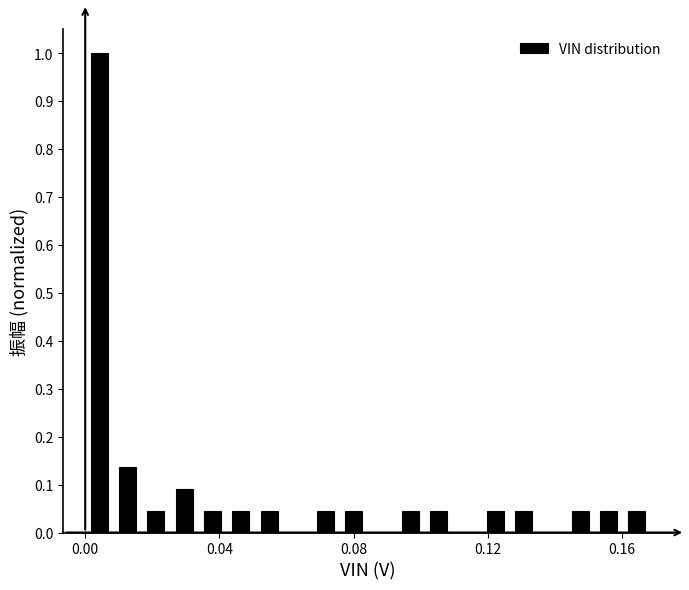

Around what value on the x-axis is the tallest bar? Give the approximate position of its centre, as read against the axis.

0.005